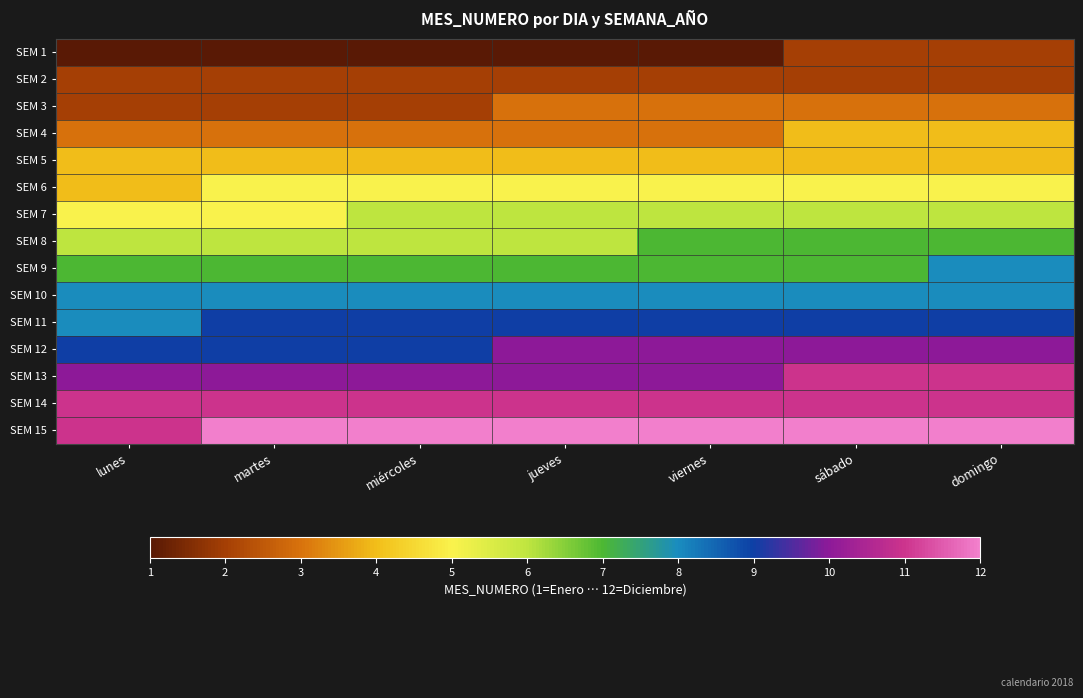

What is the spread (max minus min) of values at jueves?

11